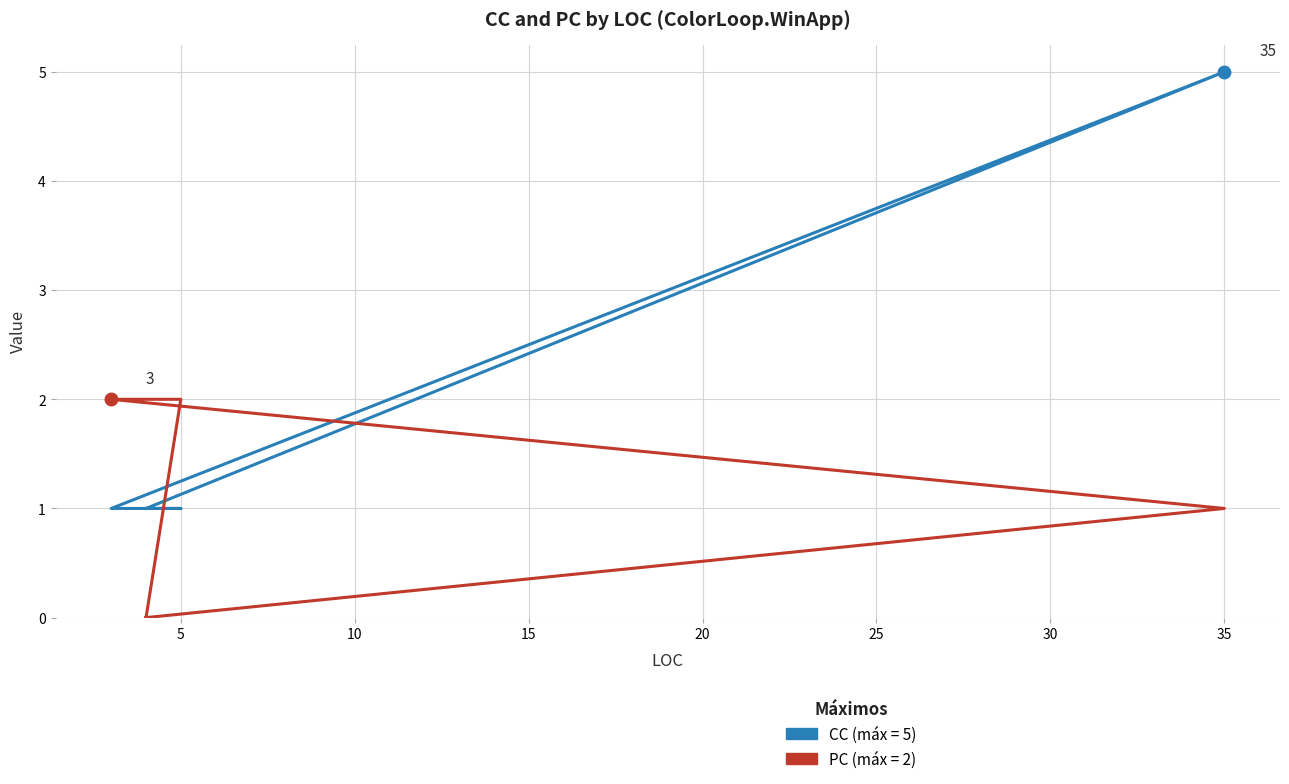

Which series has the largest total across all categories?

CC (Cyclomatic Complexity)